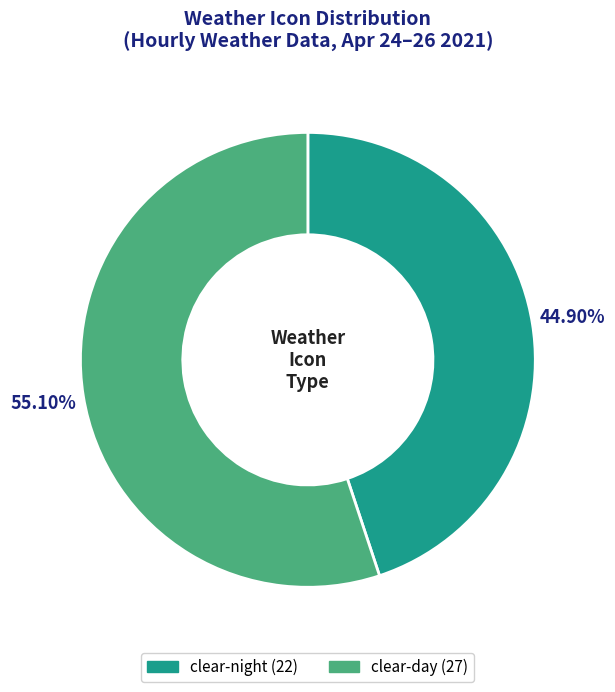

To the nearest percent, what is the average slice percentage?

50%